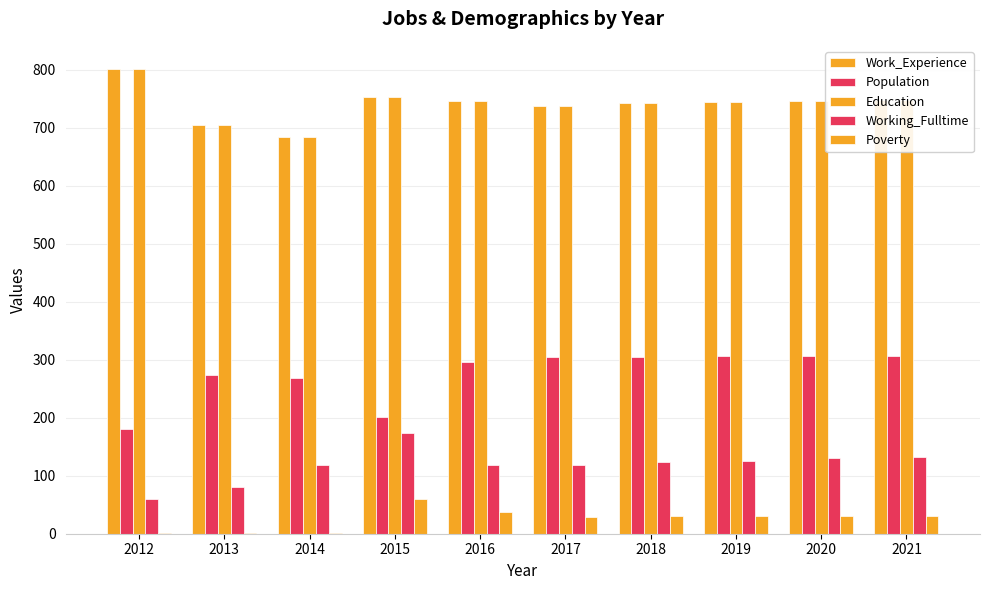

How many categories are shown in the chart?

10